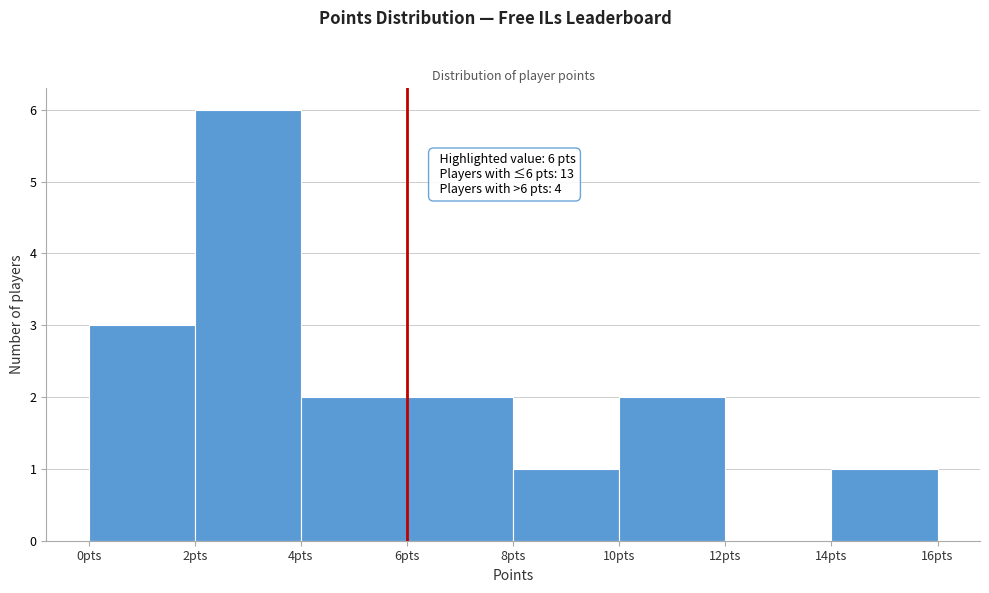

Over which range of the x-axis is the bar tallest?

2 to 4